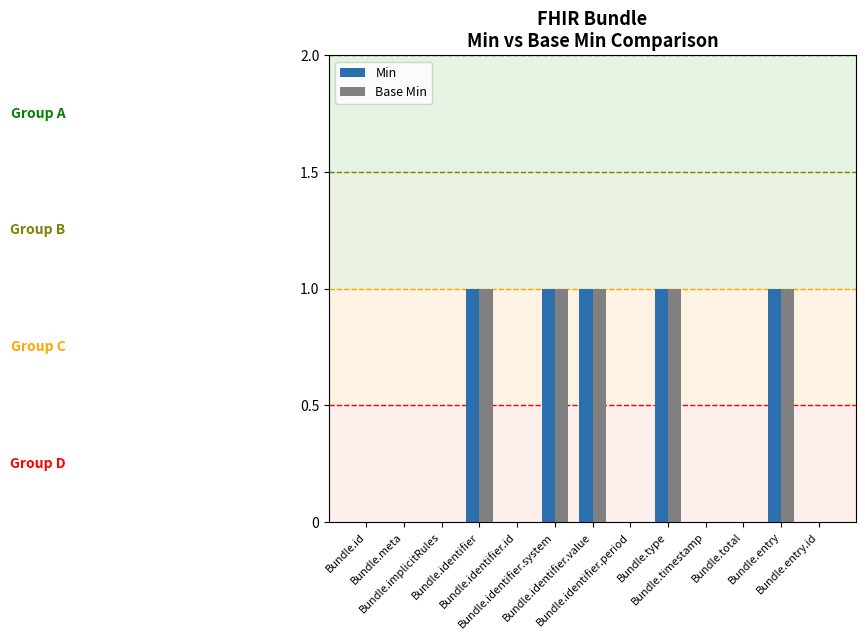

What are all the series names shown in the legend?

Min, Base Min